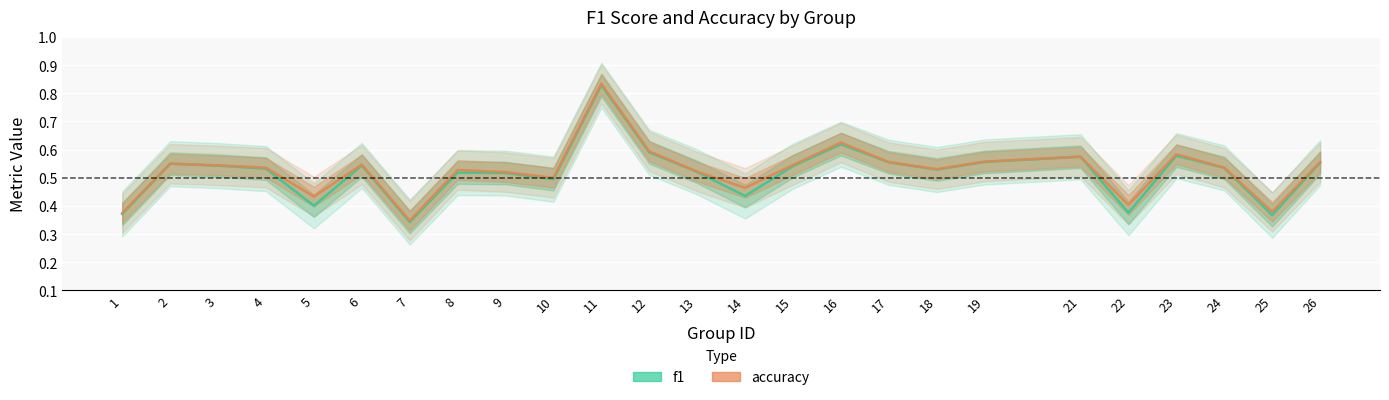

True or false: f1 and accuracy cross at least once.

False